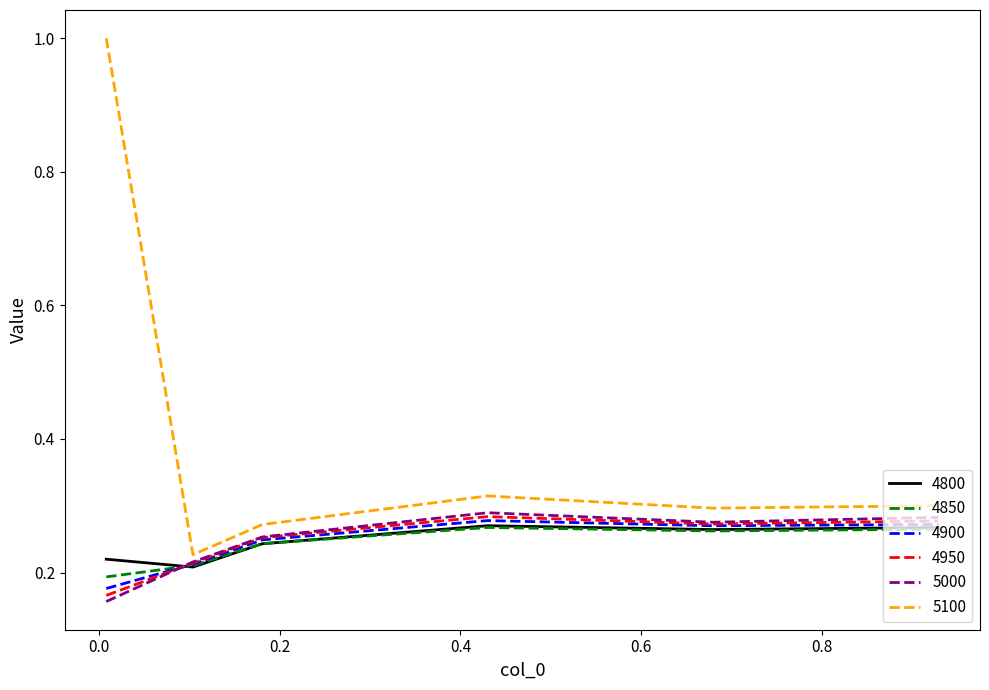

Which series has the largest total across all categories?

5100